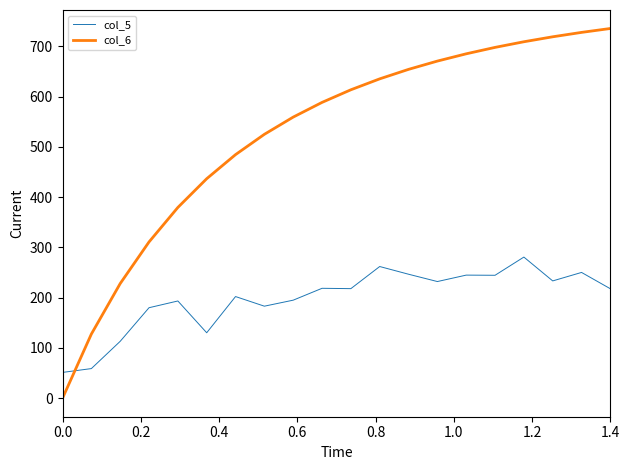

Which series has the largest total across all categories?

col_6